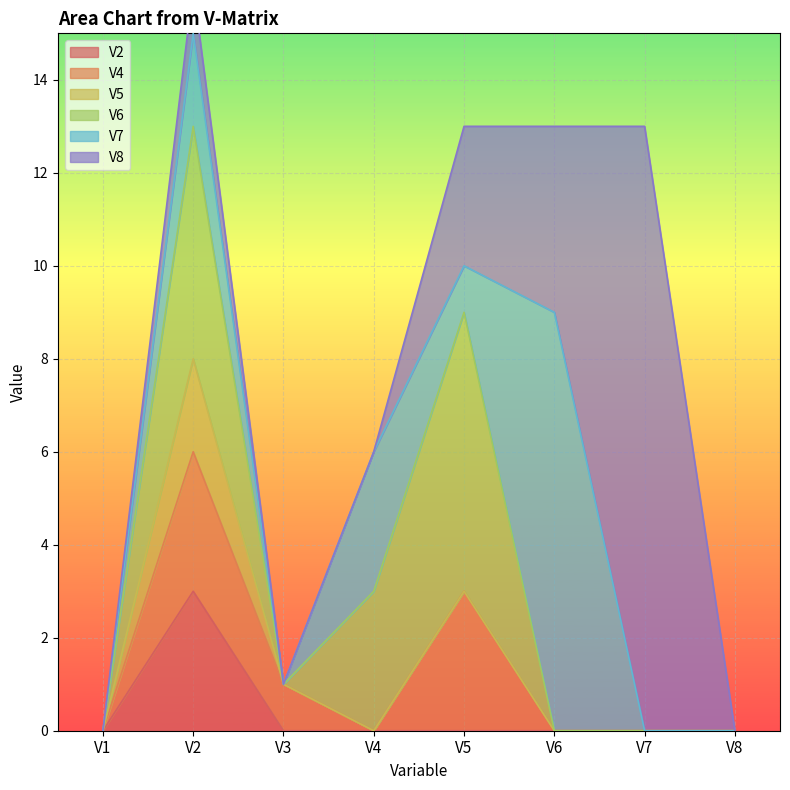

What is the average value of the V6 series?

2